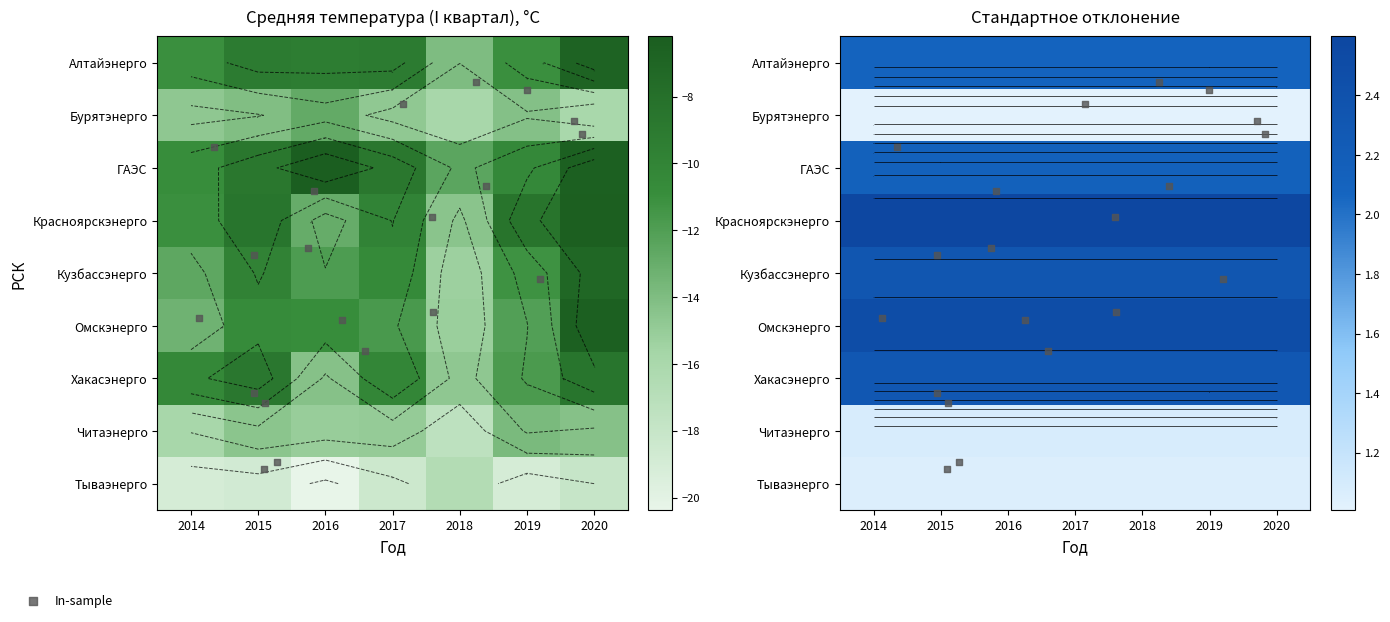

At which category is the sum across all series the highest?

2020